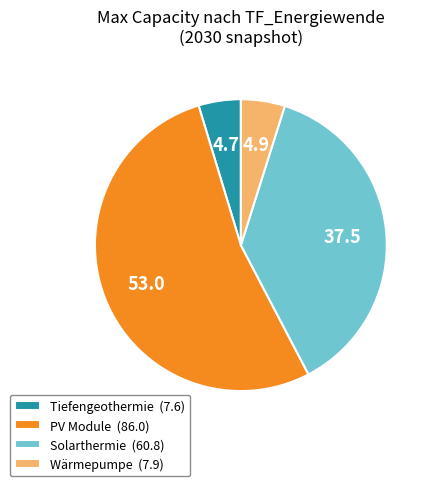

Is the sum of PV Module and Wärmepumpe greater than half?

Yes